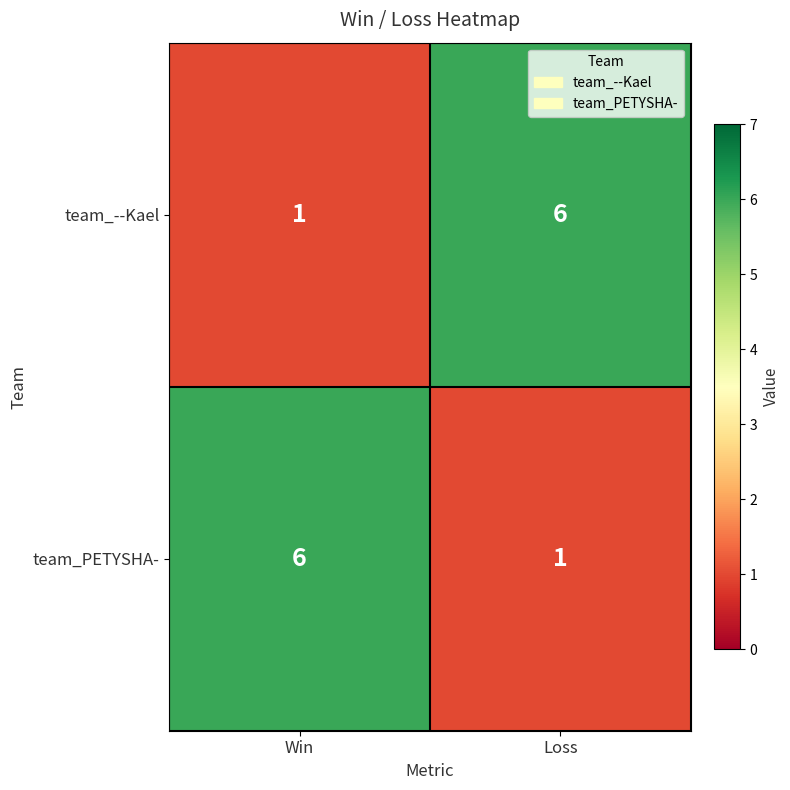

Reading right to left, transcribe all the data shown in this chart.

team_--Kael: Loss=6	Win=1
team_PETYSHA-: Loss=1	Win=6